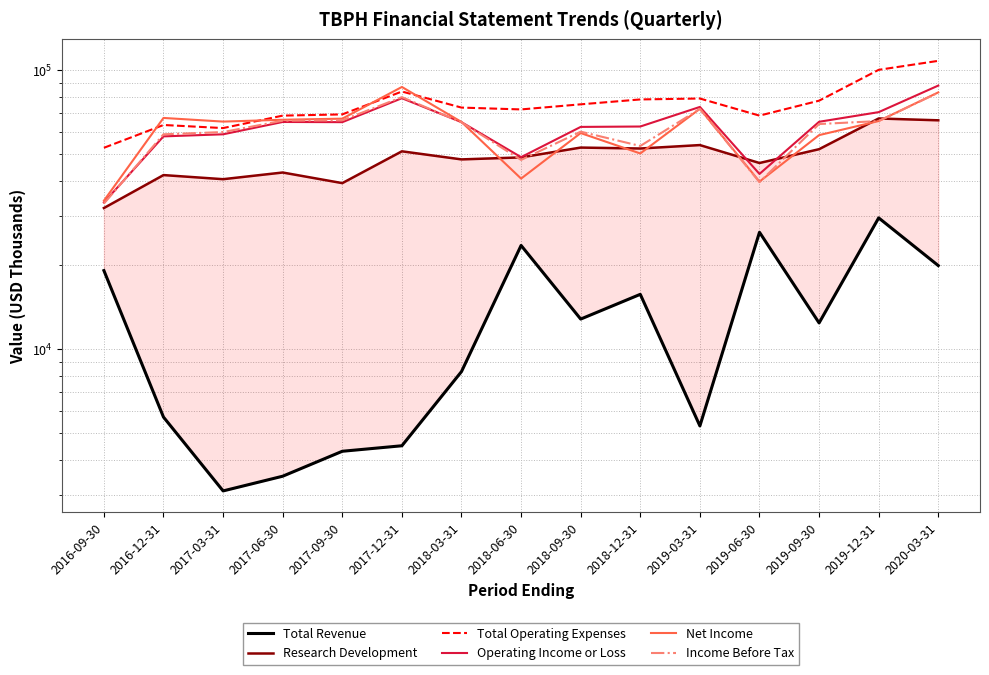

At which category does Total Revenue reach its first local peak?

2018-06-30